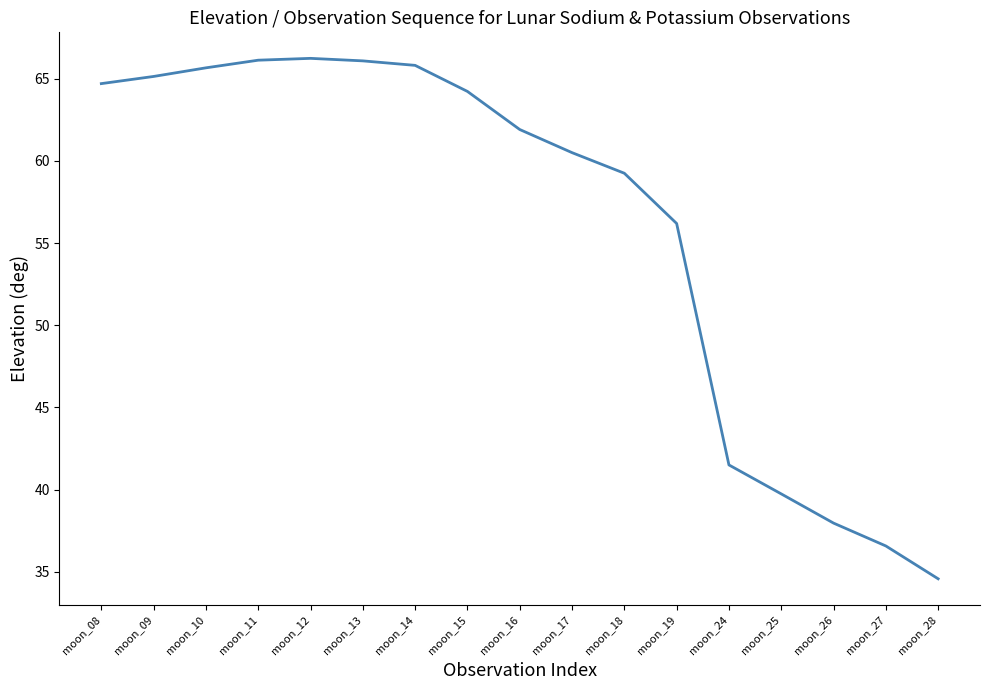

Read the value at moon_26.

38.0